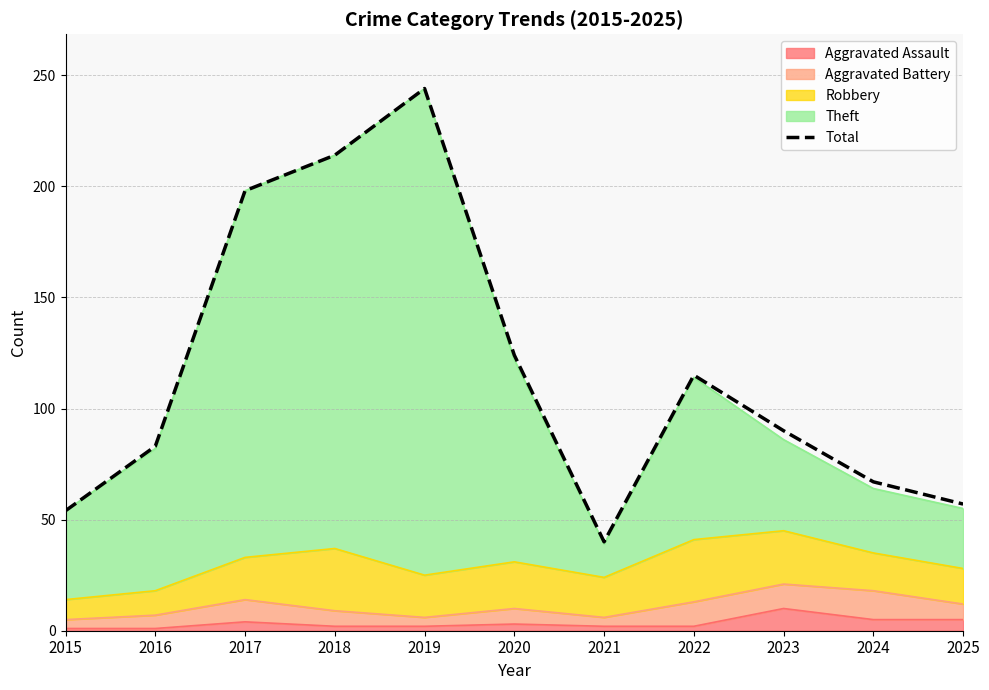

How many data points are less than 90?

5